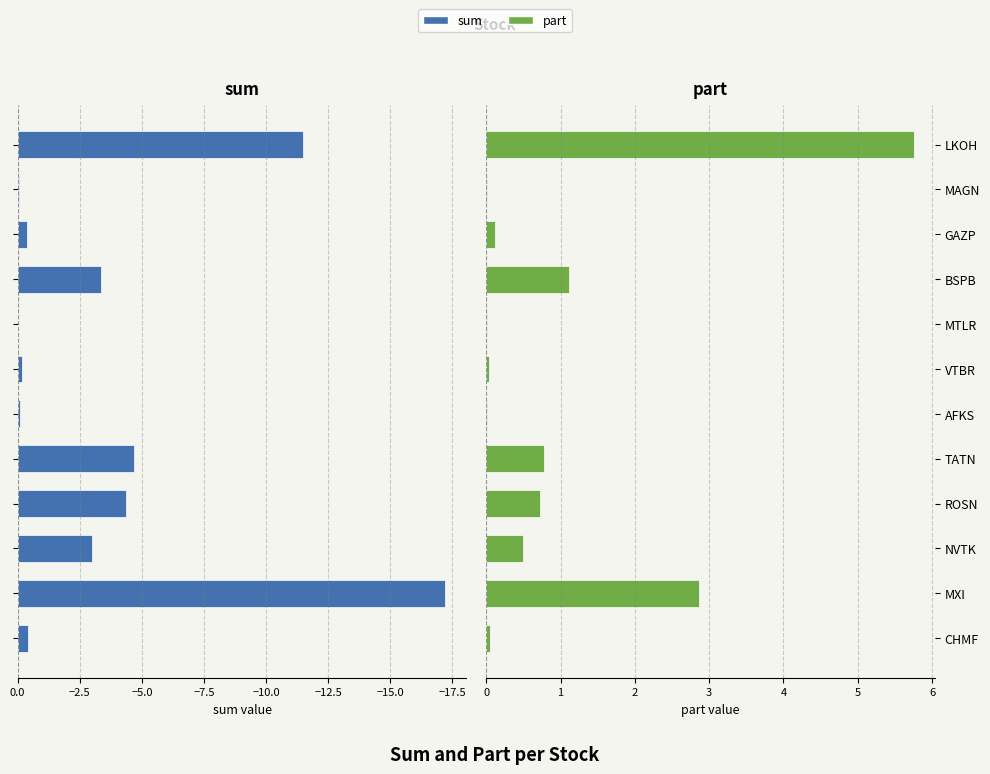

What are all the series names shown in the legend?

sum, part